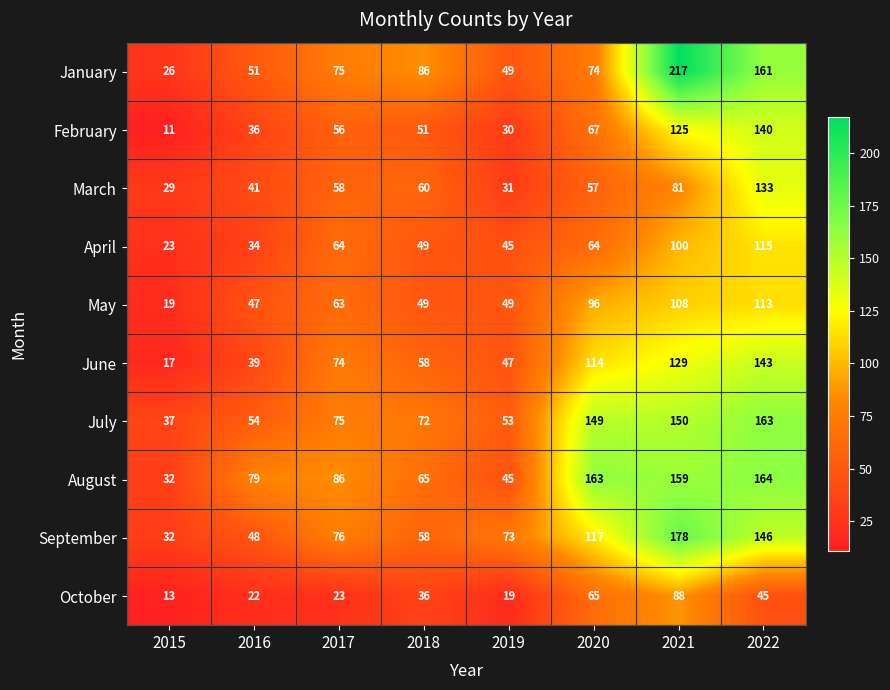

At how many categories does at least one series exceed 175?

1